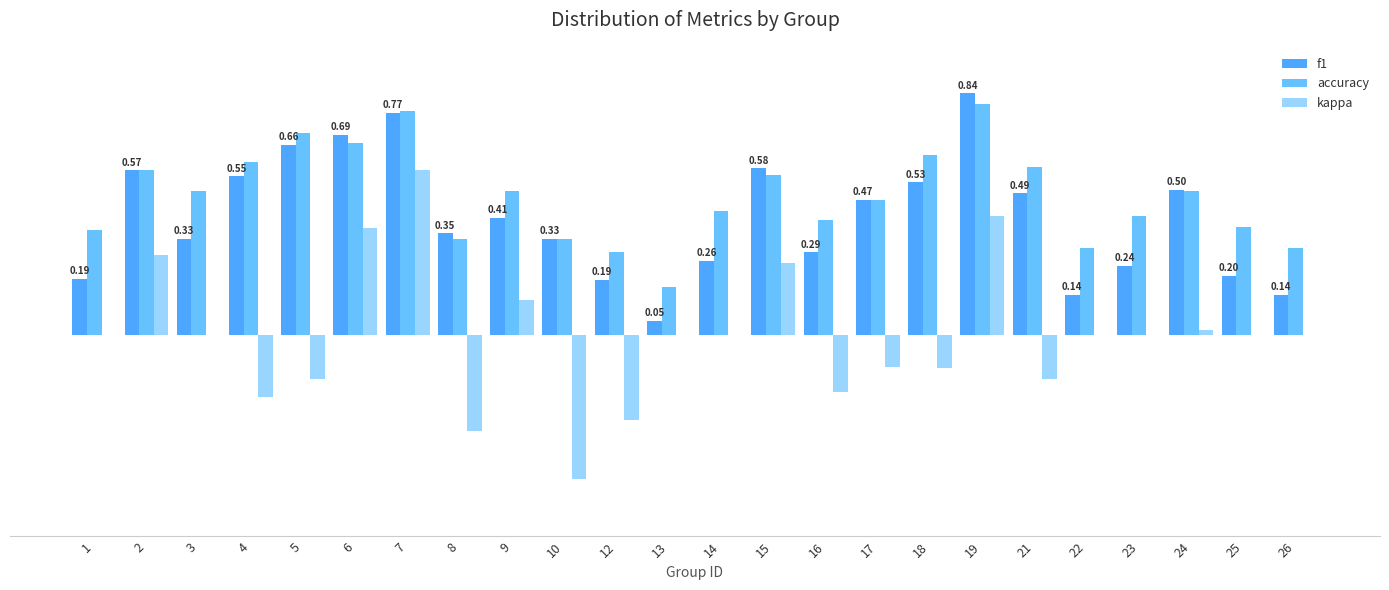

At 1, list the series in order from smallest to largest.

kappa, f1, accuracy